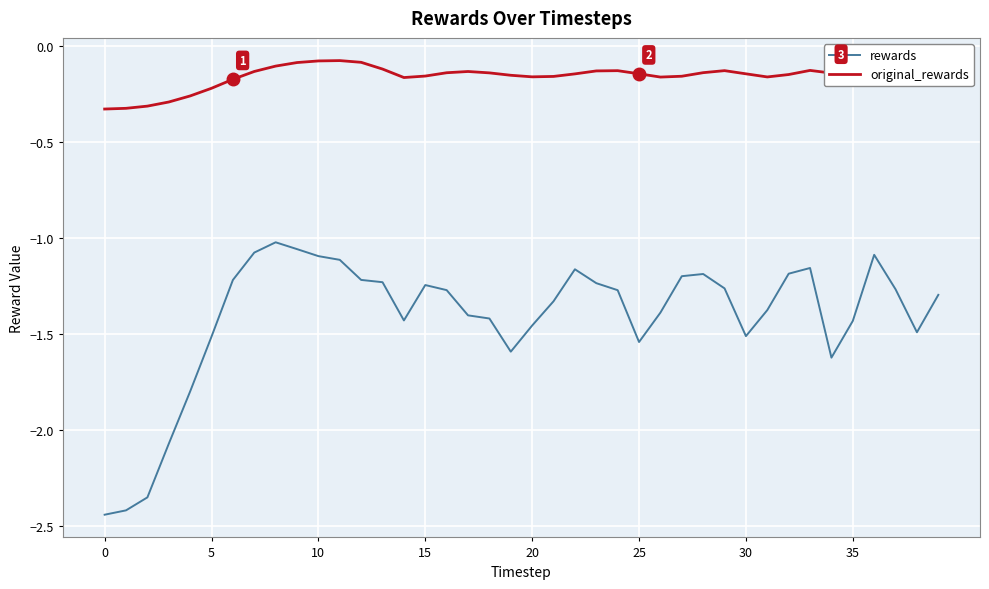

How many lines are shown in the chart?

2